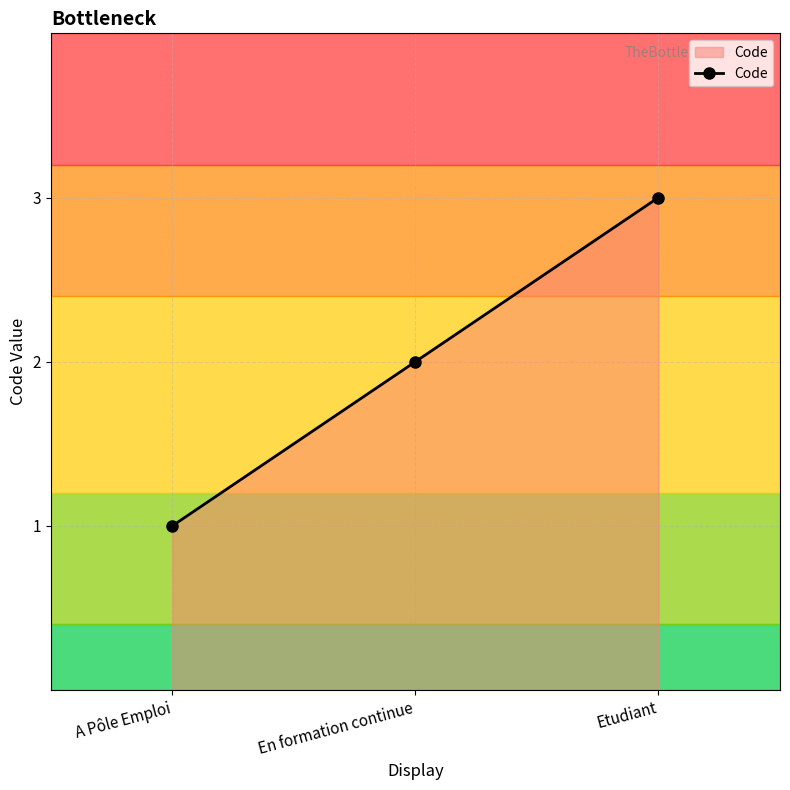

Reading right to left, extract all data points from this chart.

Etudiant=3	En formation continue=2	A Pôle Emploi=1